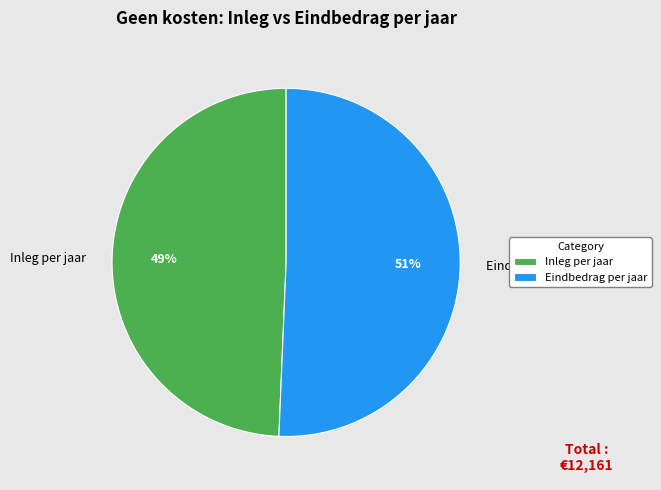

True or false: Inleg per jaar accounts for 49% of the total.

True